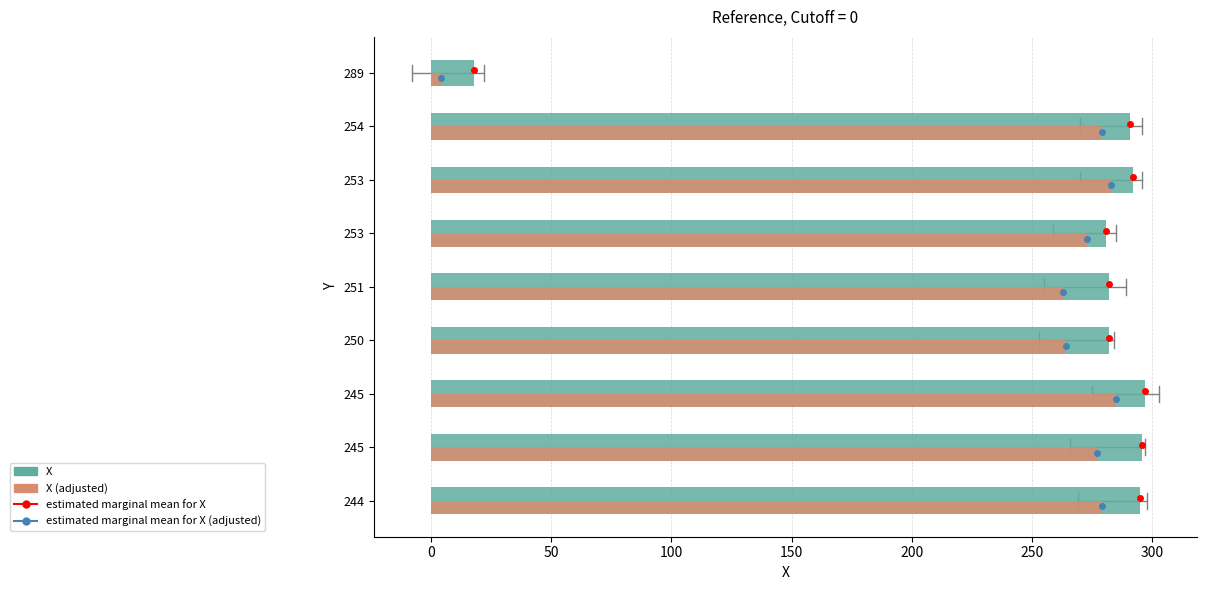

Reading right to left, list all the values displayed in this chart.

X: 350=18	300=291	250=292	200=281	150=282	100=282	50=297	0=296	−50=295
X (adjusted): 350=4	300=279	250=283	200=273	150=263	100=264	50=285	0=277	−50=279